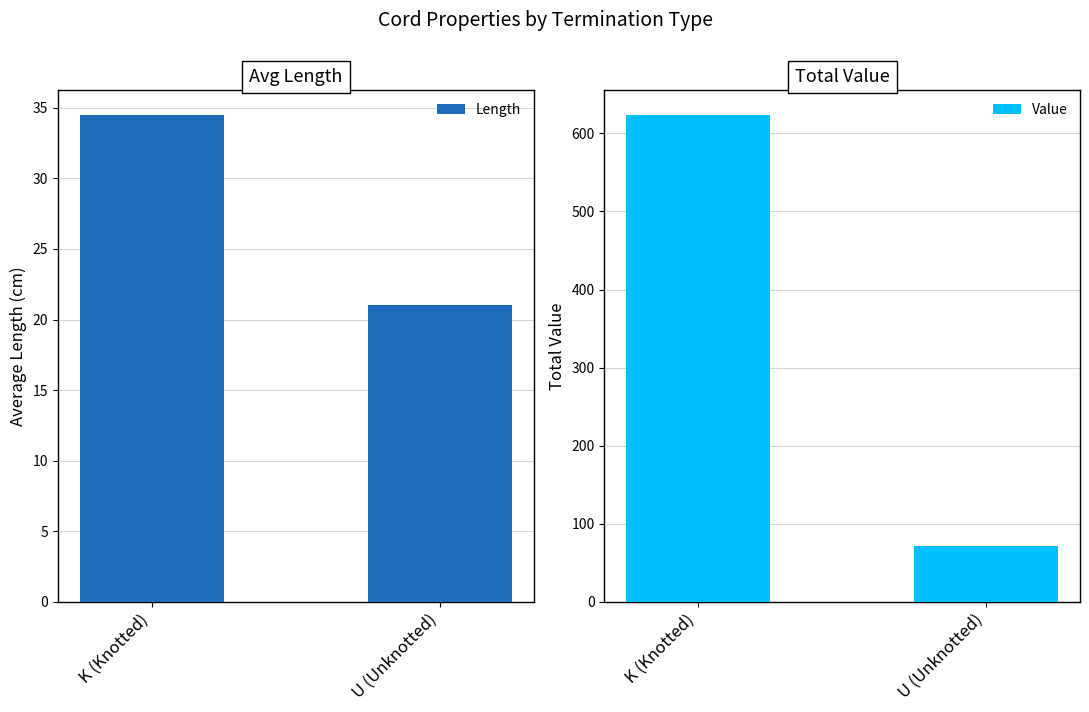

Does the chart contain stacked bars?

No